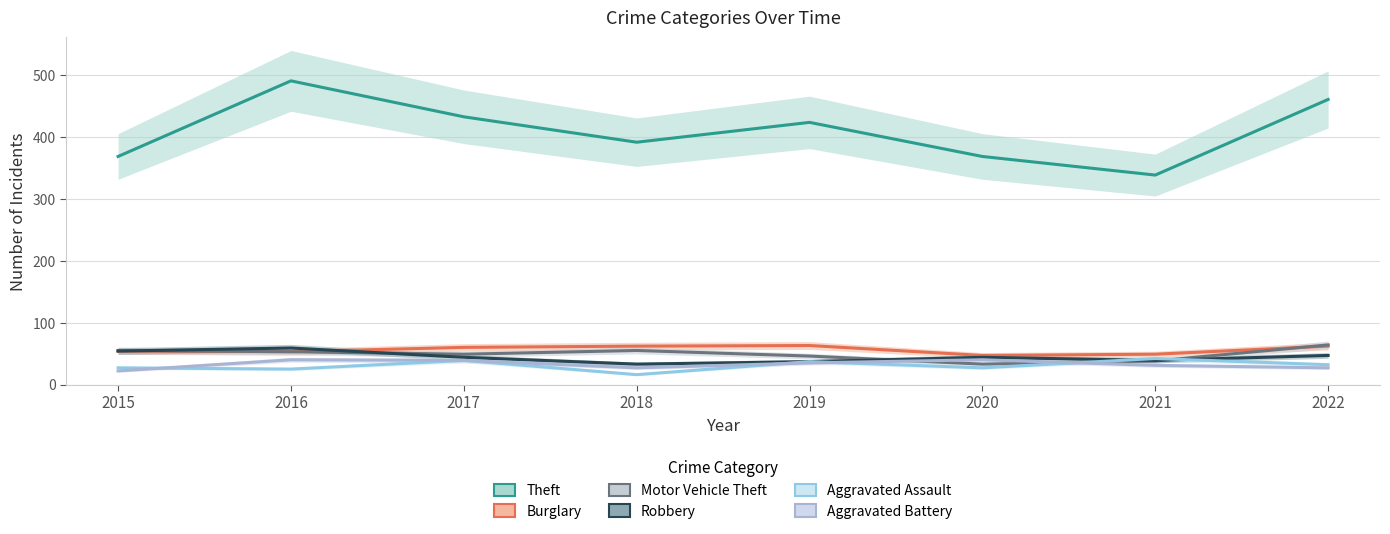

Rank the categories by Motor Vehicle Theft value from lowest to highest.

2020, 2021, 2019, 2017, 2016, 2015, 2018, 2022